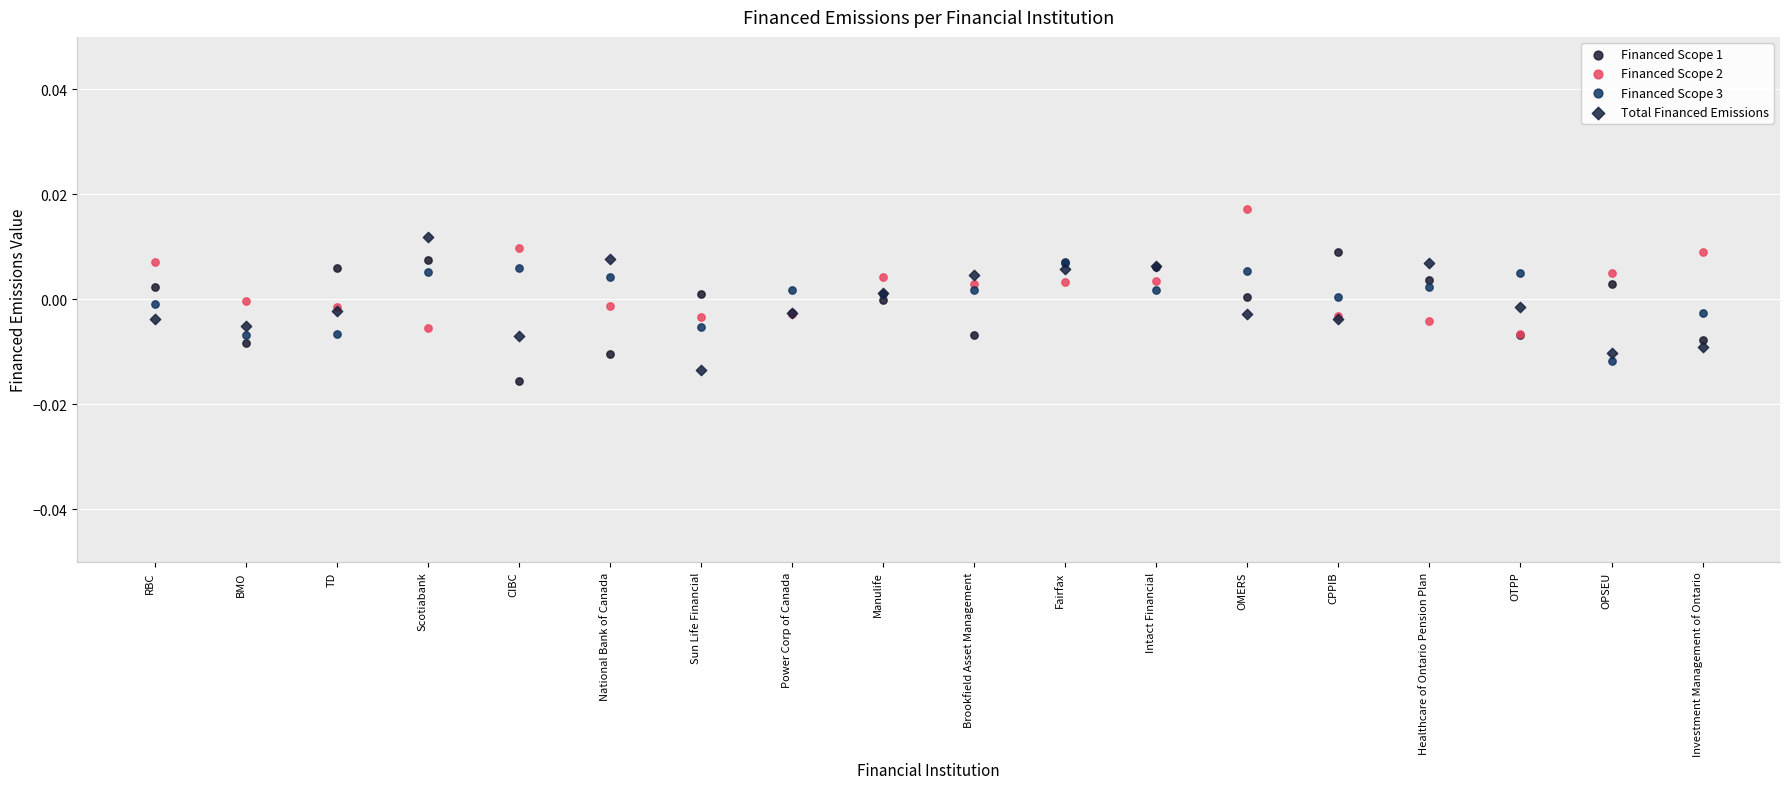

What are all the series names shown in the legend?

Financed Scope 1, Financed Scope 2, Financed Scope 3, Total Financed Emissions